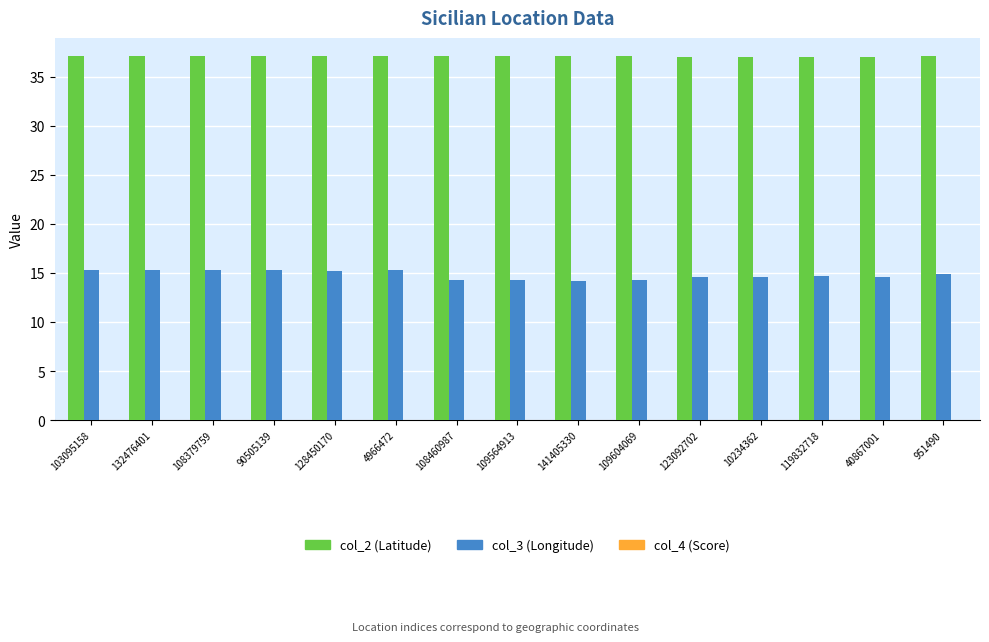

Is it true that col_3 (Longitude) equals 23.7 at 10234362?

False